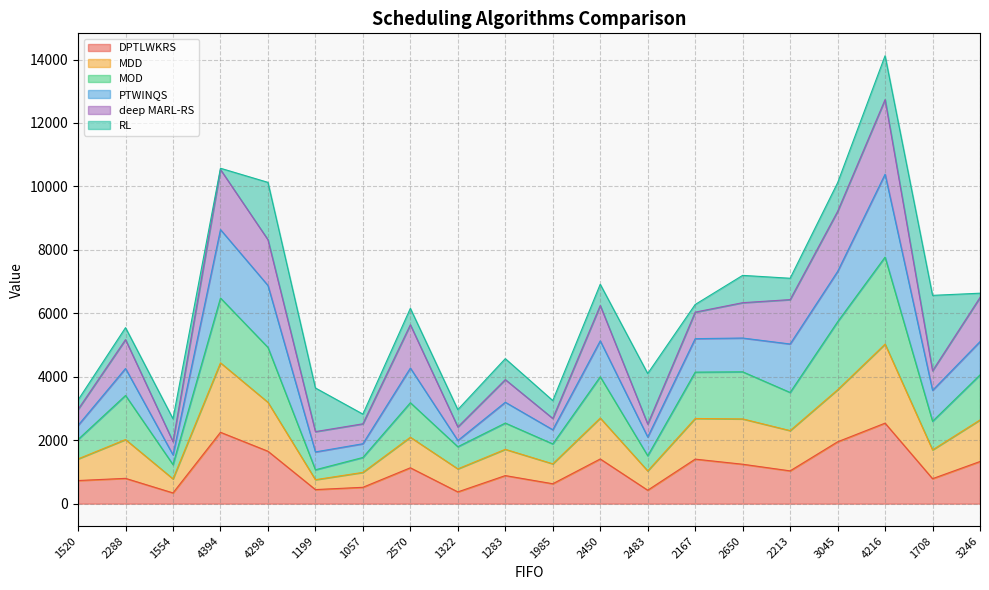

The value of MOD at 1199 is 2297. True or false?

False